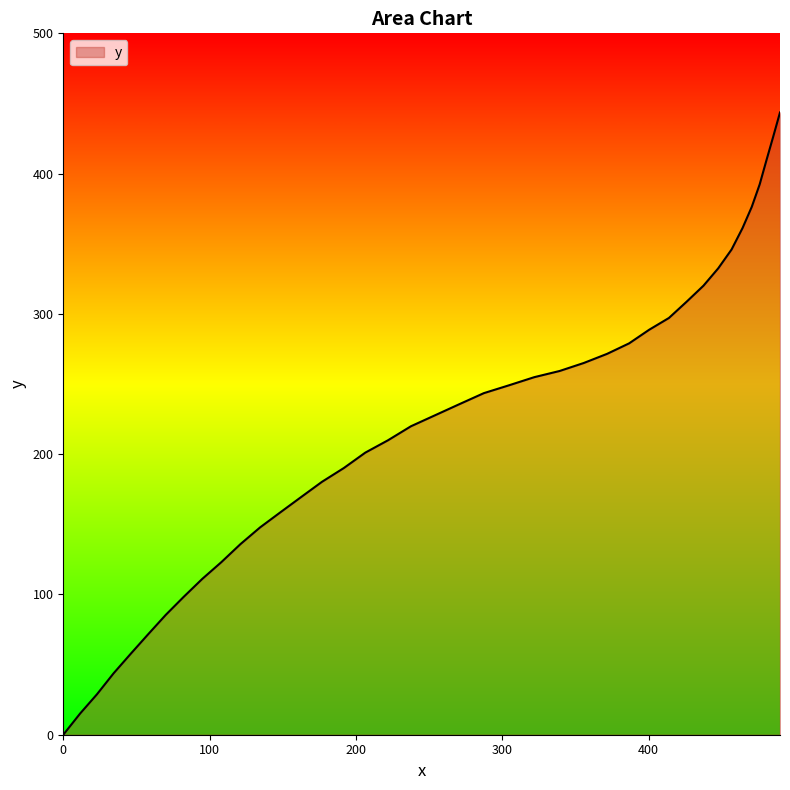

What is the difference between the maximum and minimum values?

443.6